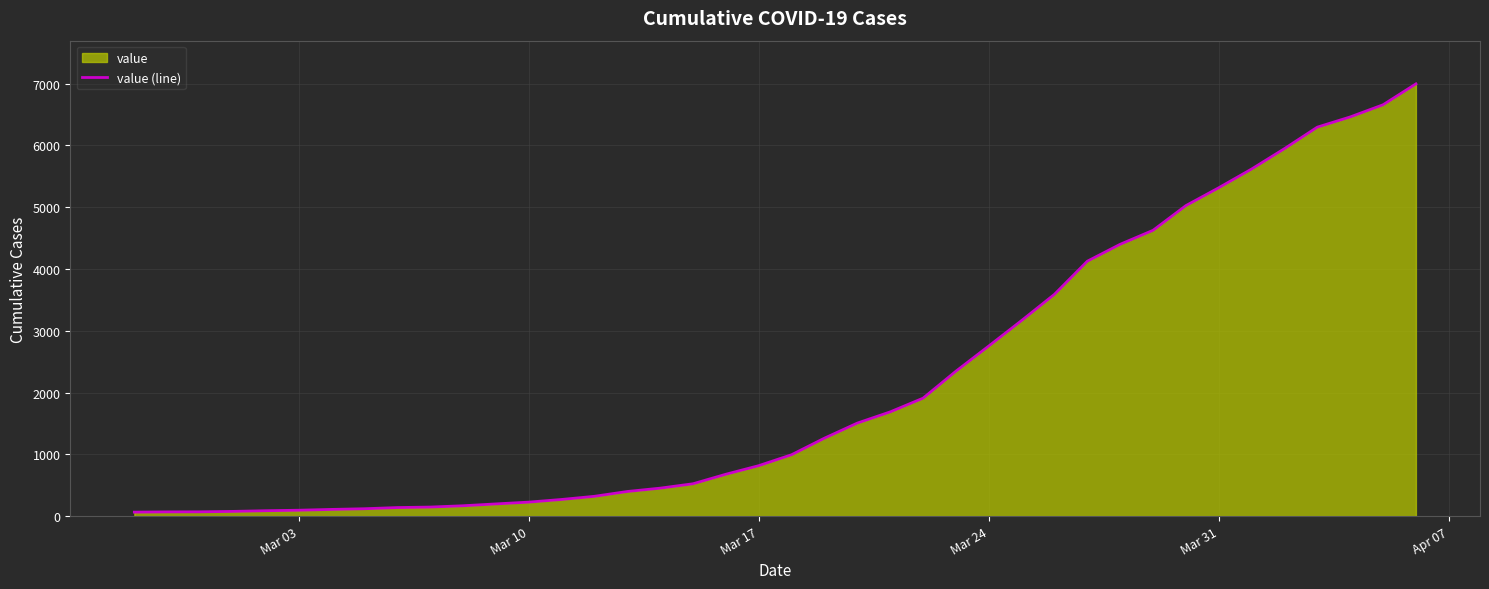

Reading left to right, extract all data points from this chart.

64	68	69	76	87	95	108	119	138	146	167	197	226	269	320	398	452	523	677	816	993	1261	1505	1686	1908	2344	2752	3165	3589	4125	4399	4625	5025	5314	5617	5947	6295	6460	6657	6995